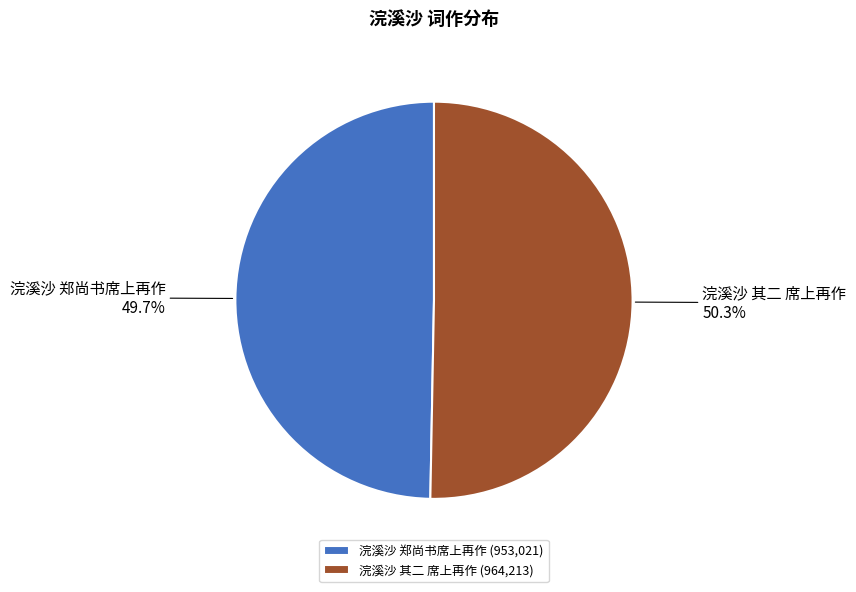

How many segments does this pie chart have?

2